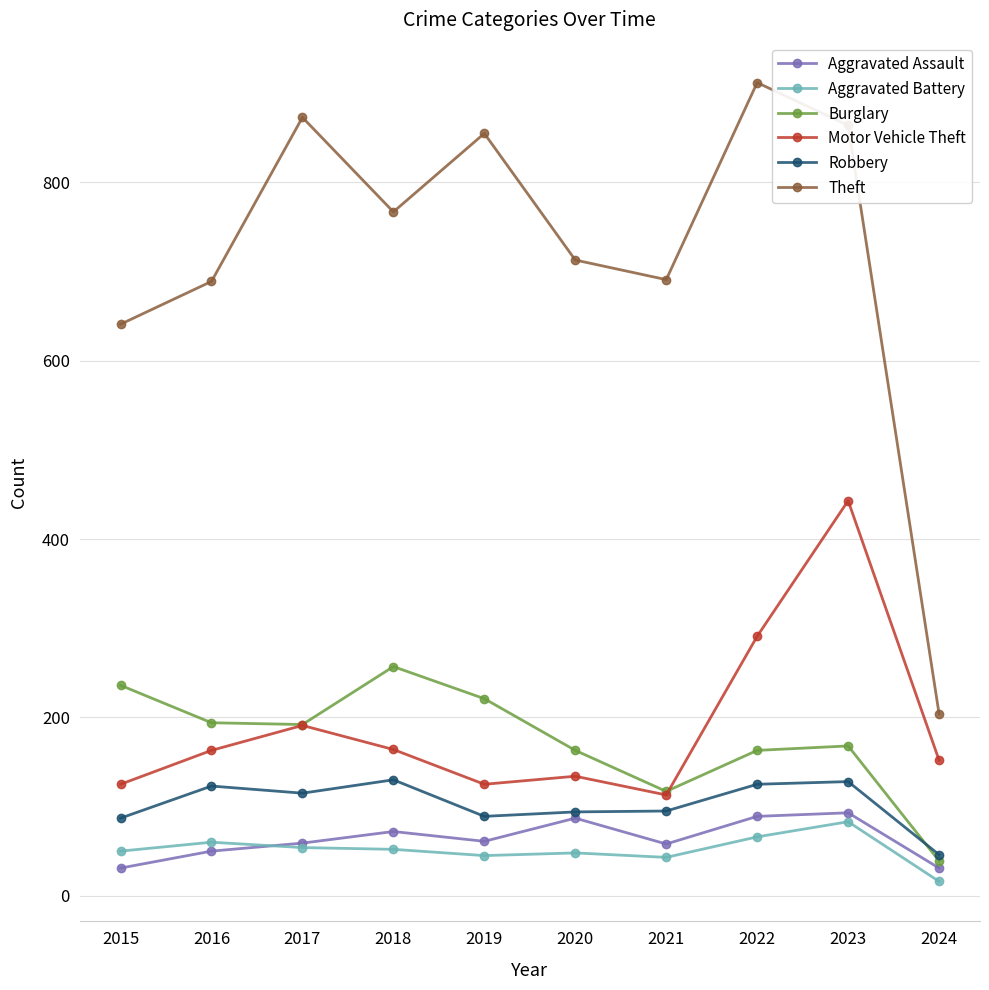

True or false: Aggravated Battery and Robbery intersect in this chart.

False